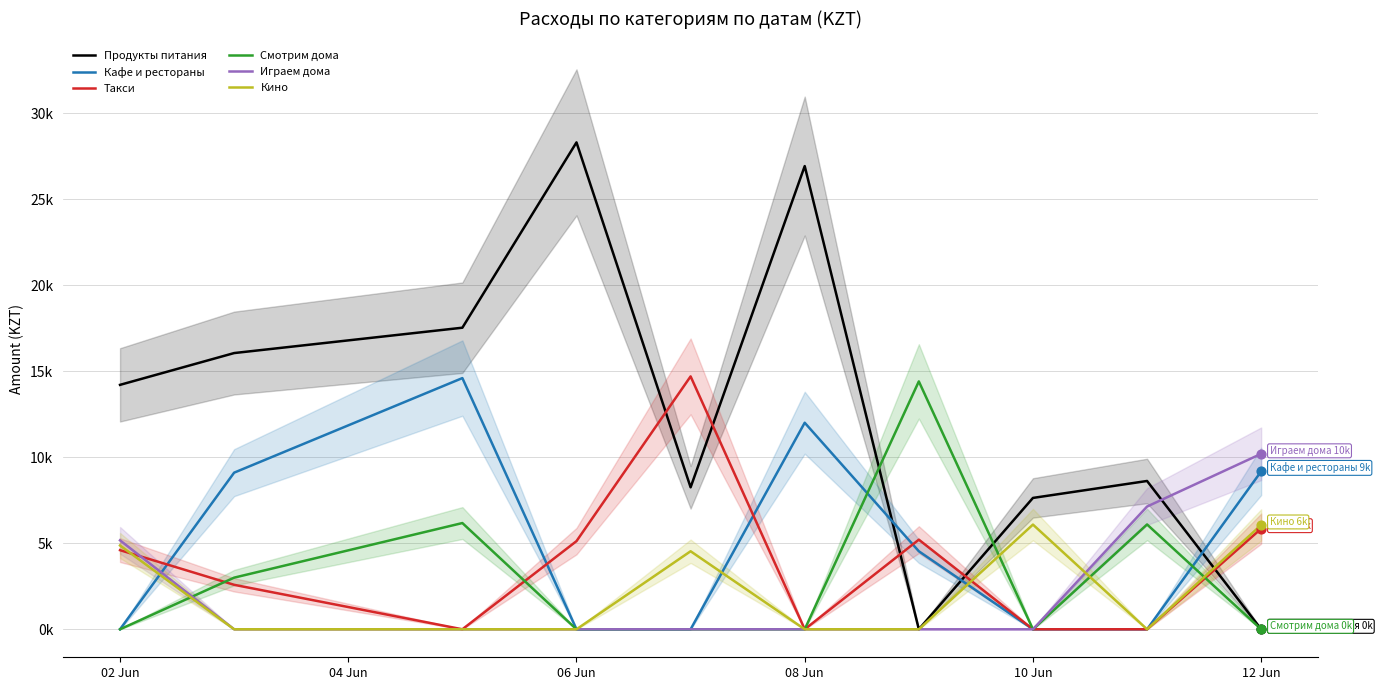

What are all the series names shown in the legend?

Продукты питания, Кафе и рестораны, Такси, Смотрим дома, Играем дома, Кино